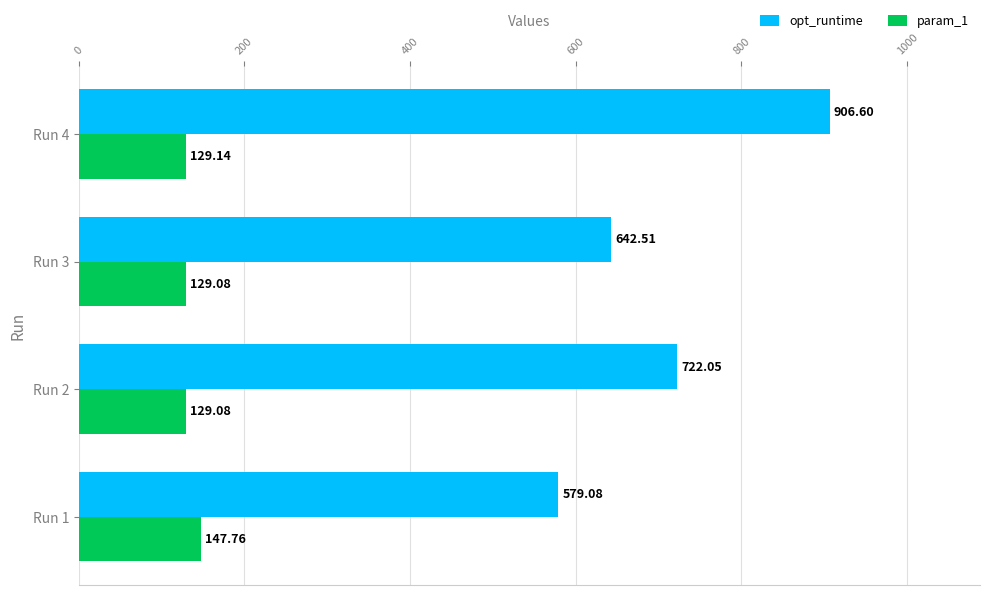

List the series in order of their overall mean, highest first.

opt_runtime, param_1